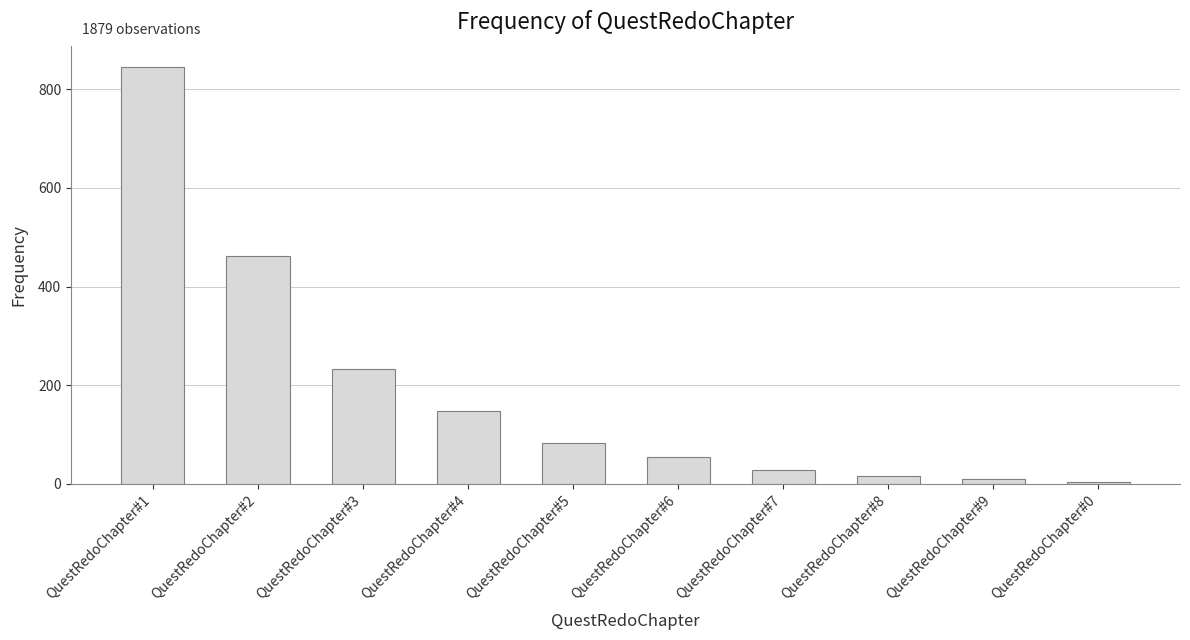

How many data points are less than 82?

5